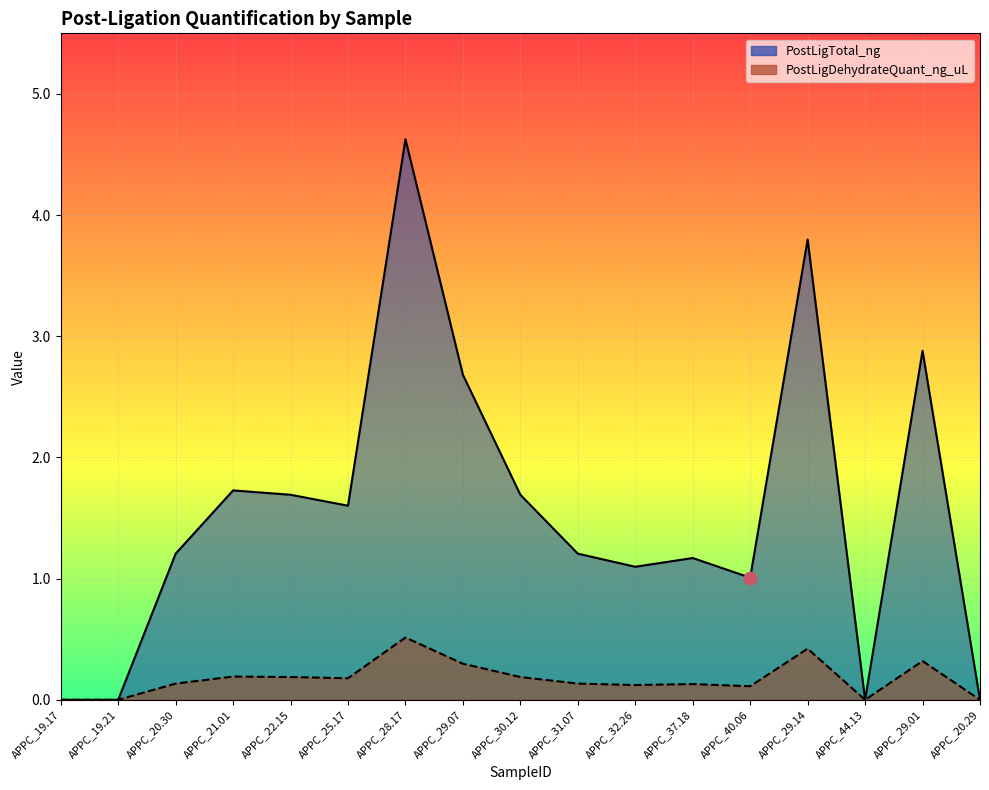

At how many categories does at least one series exceed 2?

4